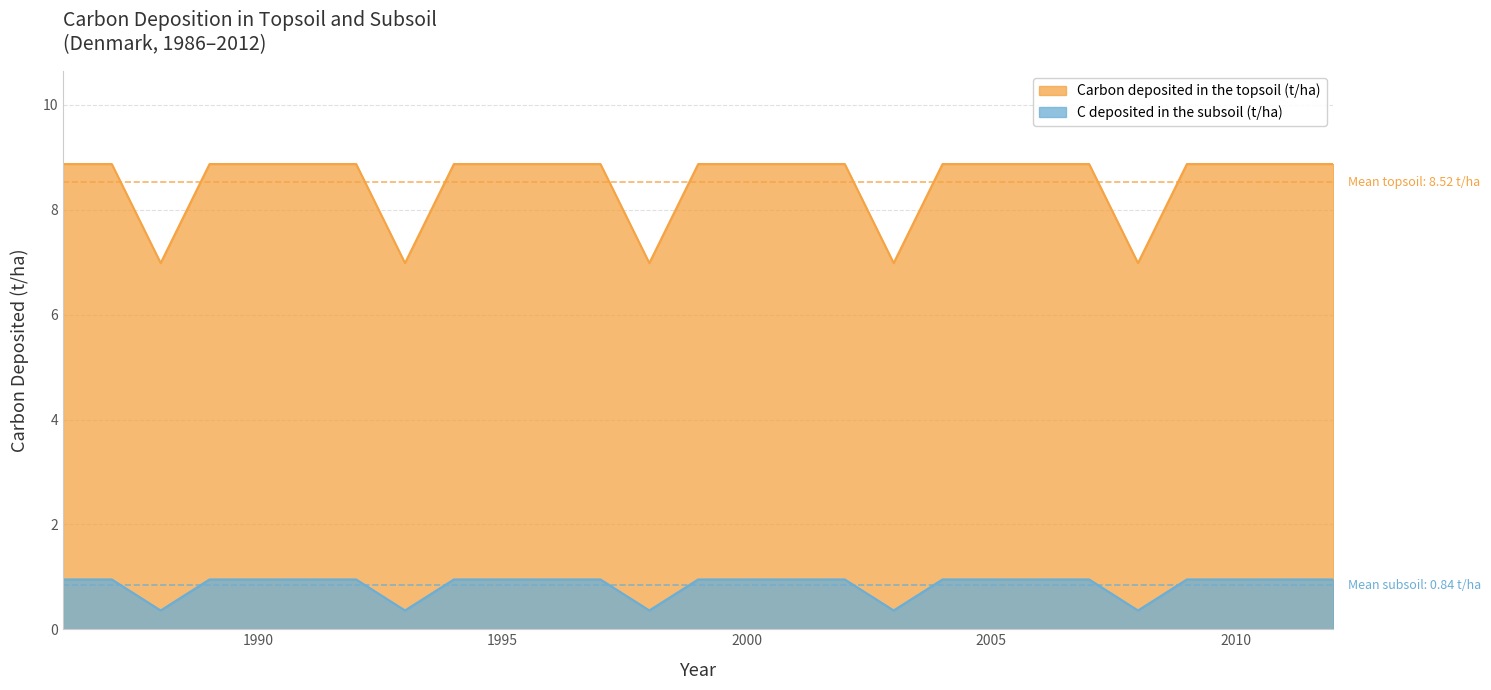

List the series in order of their overall mean, highest first.

Carbon deposited in the topsoil (t/ha), C deposited in the subsoil (t/ha)